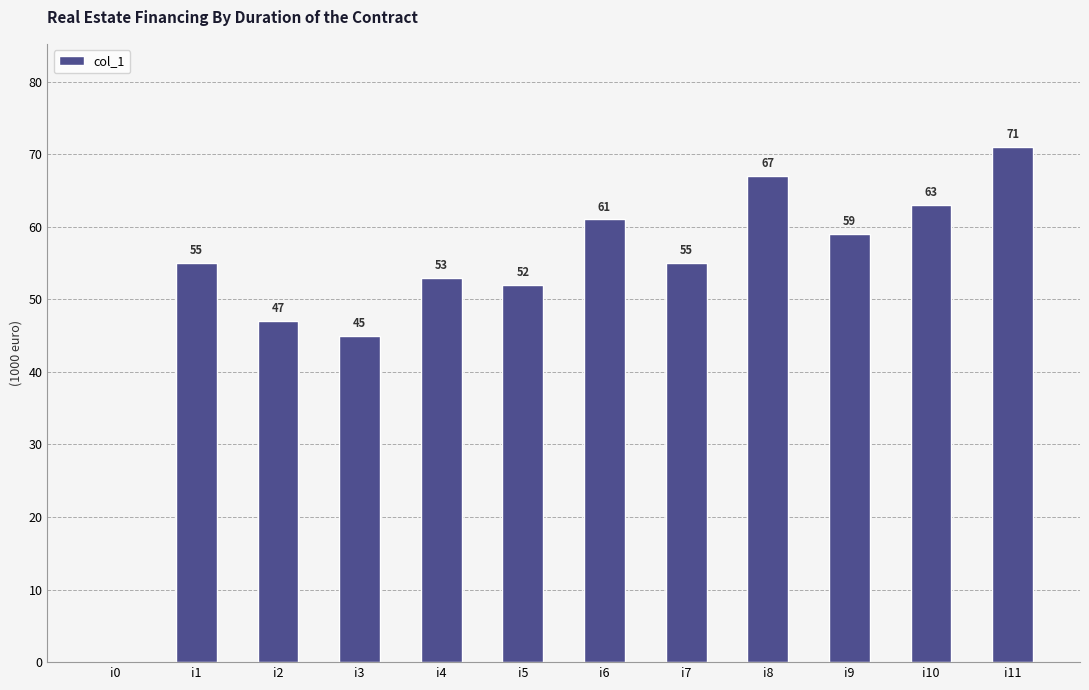

Are the bars grouped side by side (vs. stacked)?

No